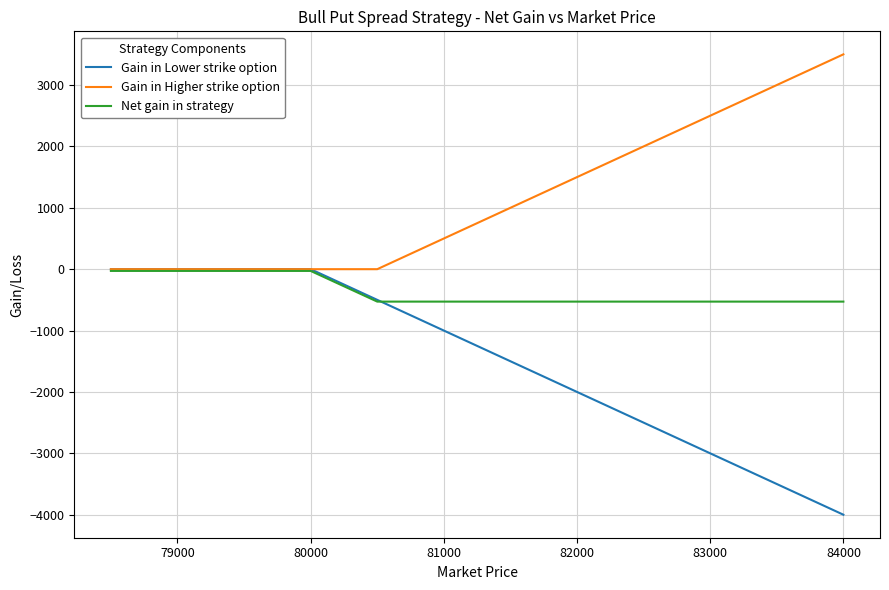

What are all the series names shown in the legend?

Gain in Lower strike option, Gain in Higher strike option, Net gain in strategy